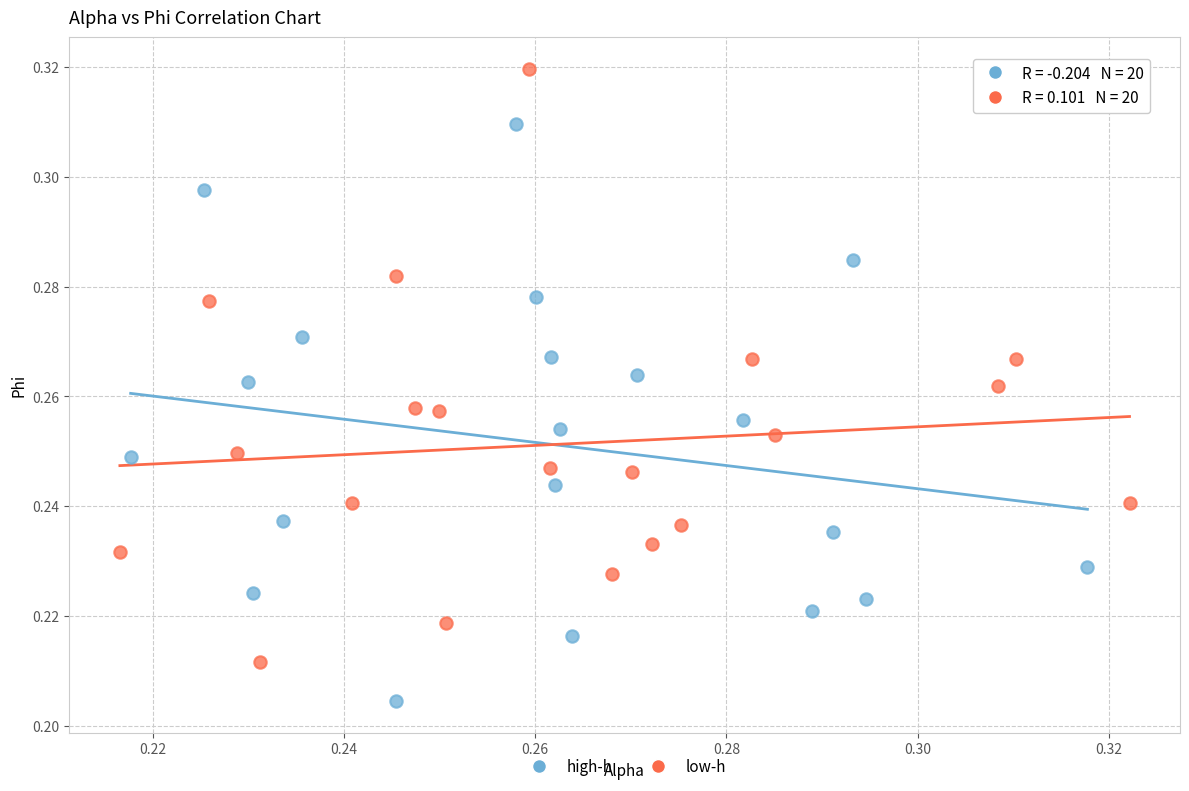

What are all the series names shown in the legend?

high-h, low-h